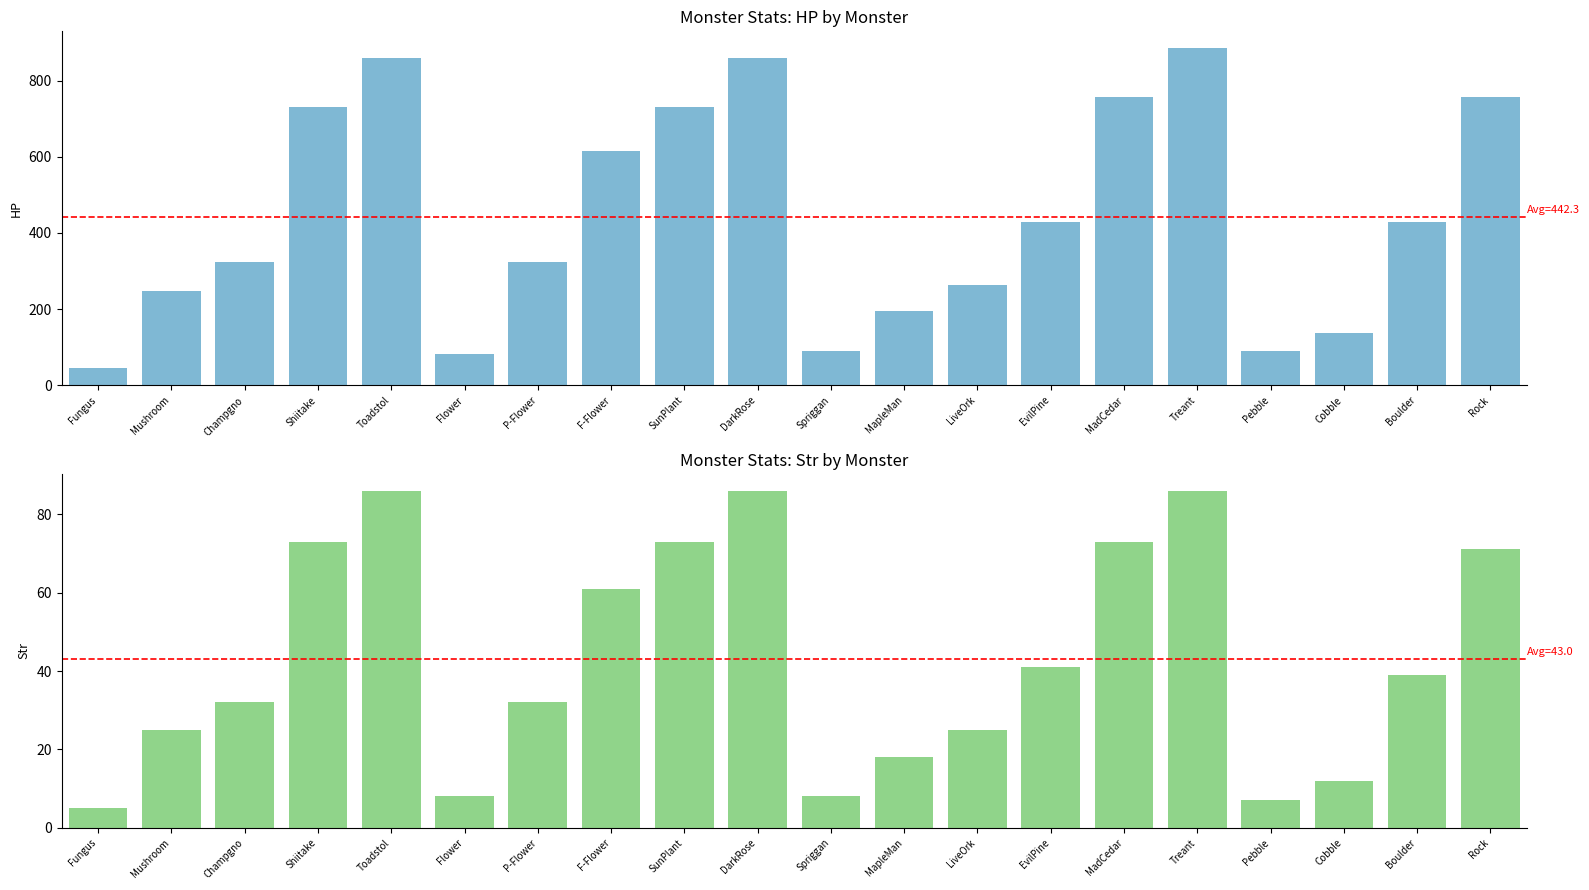

True or false: HP has a value of 553 at P-Flower.

False